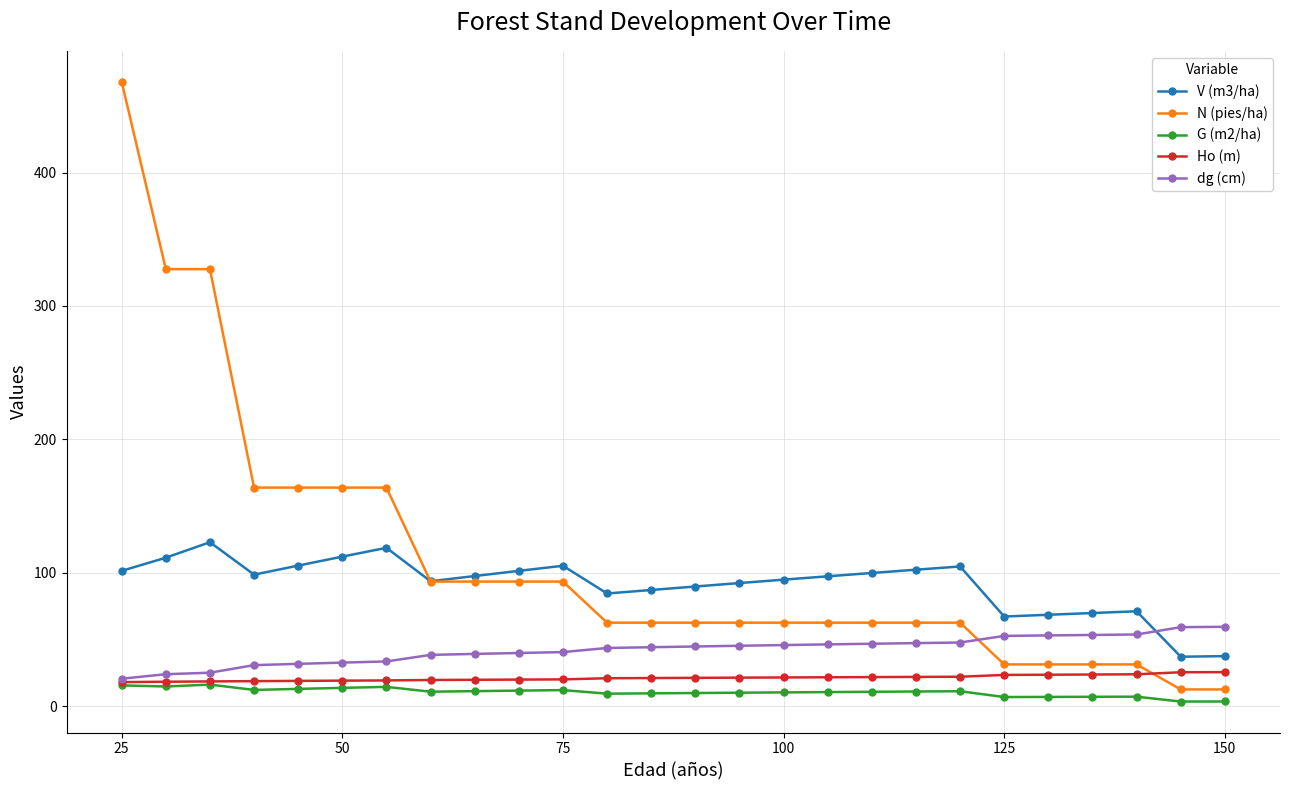

Count the number of data series in this chart.

5